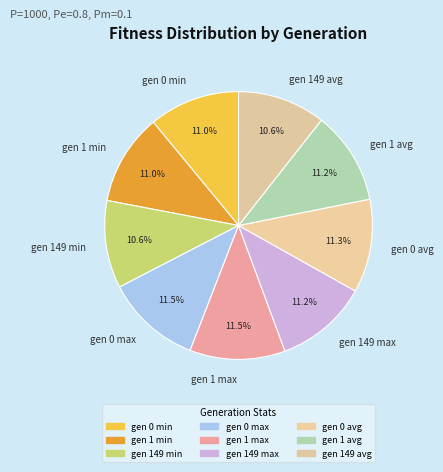

Combined, do gen 149 avg and gen 1 max account for over 50%?

No